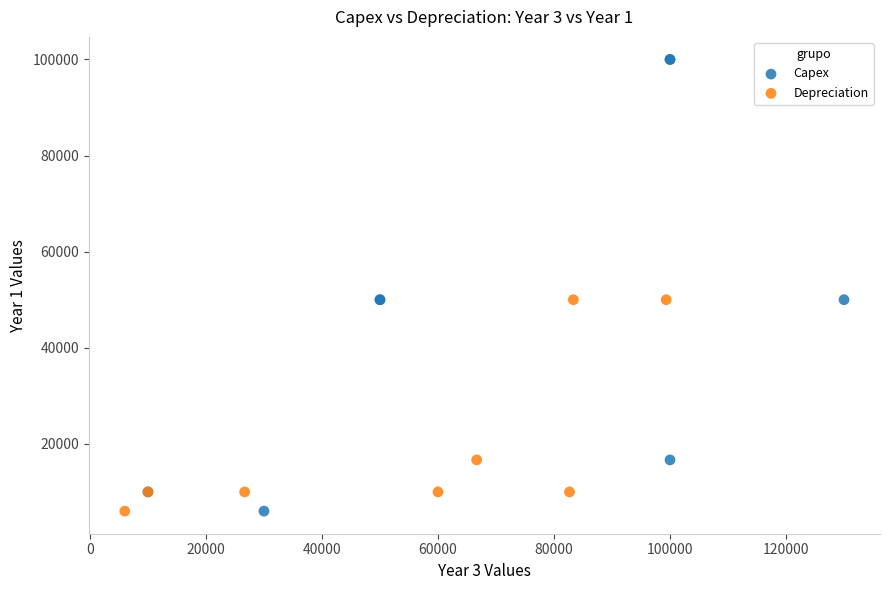

Which series reaches the maximum Y coordinate?

Capex